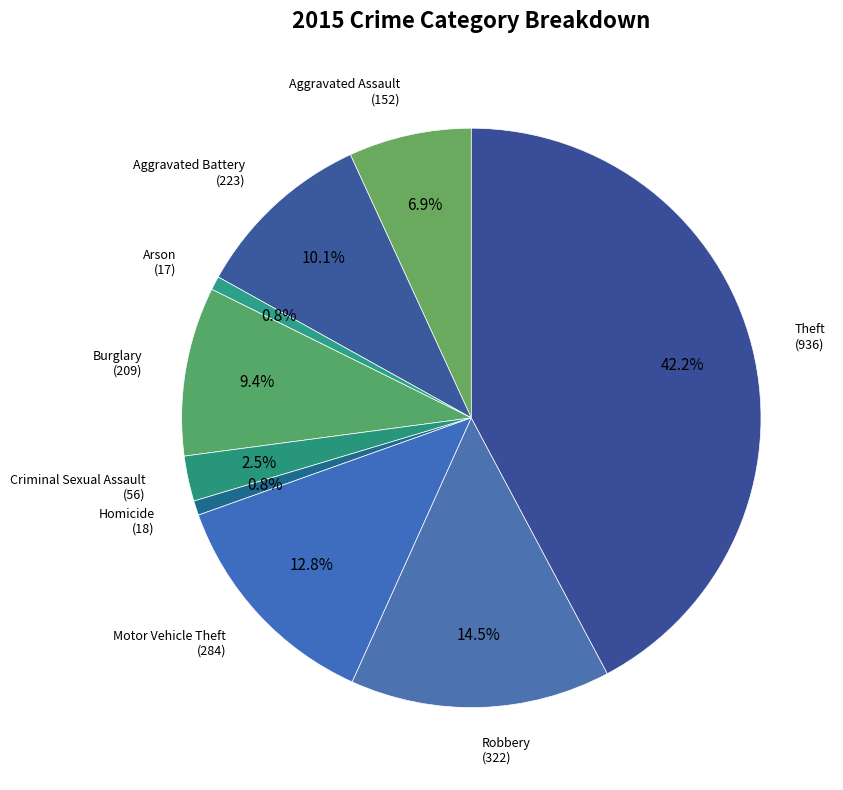

Is there any slice that represents more than half of the pie?

No